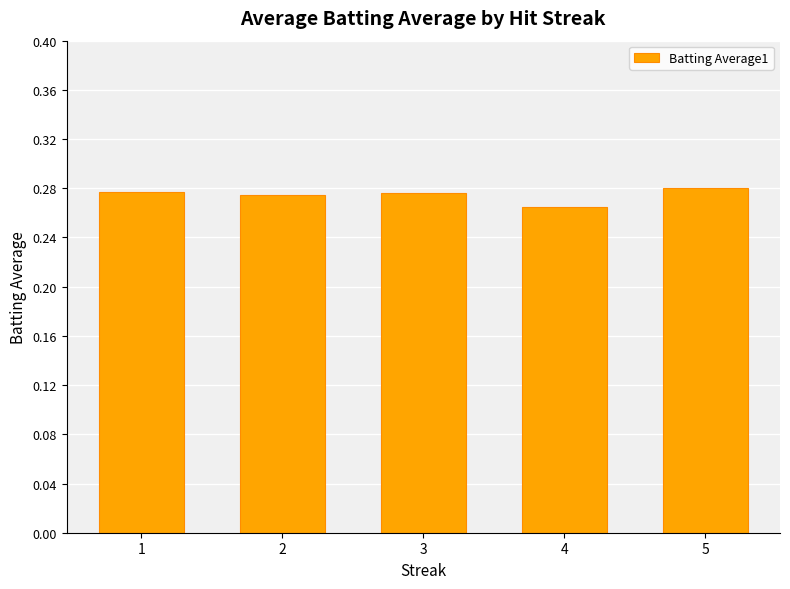

Which has a higher value, 4 or 1?

1